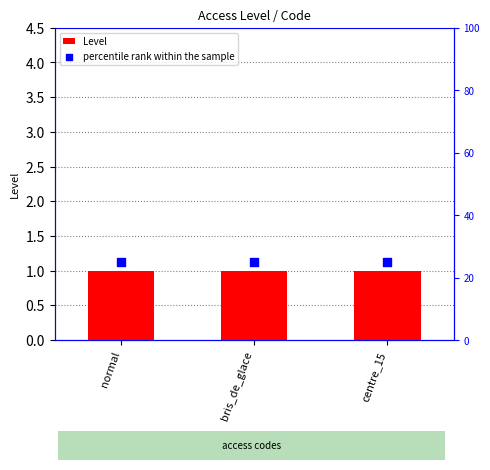

Which series contains the lowest Y value?

Level